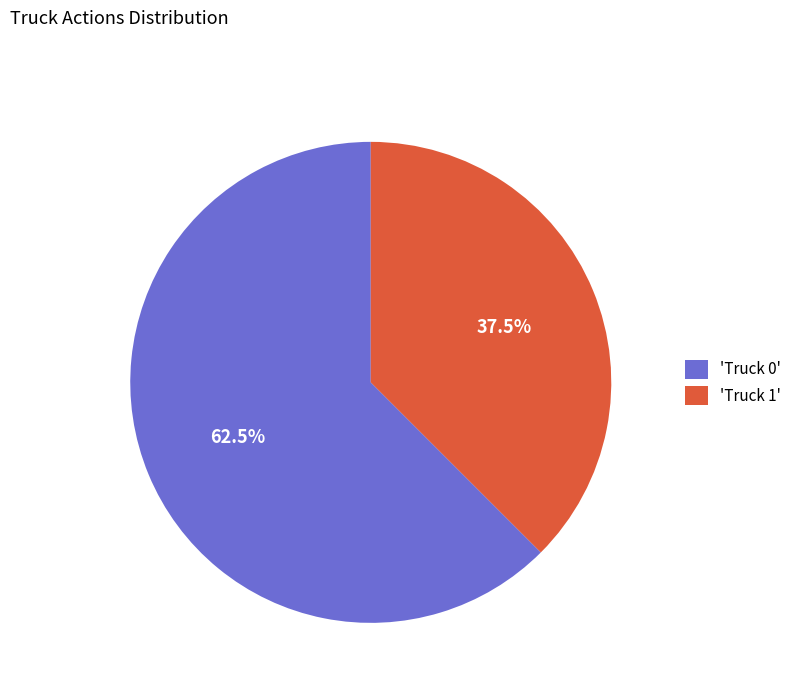

What is the ratio of the value at 'Truck 0' to the value at 'Truck 1'?

1.7